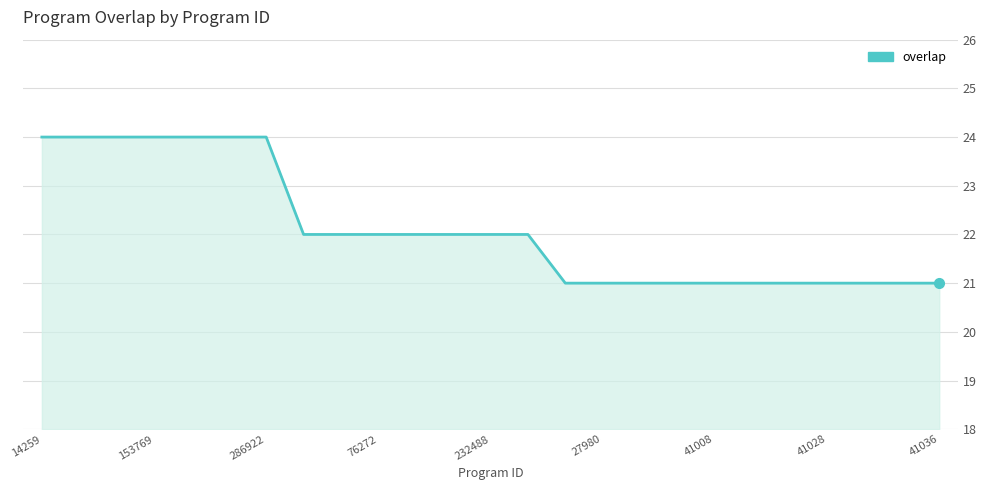

What is the difference between the maximum and minimum values?

3